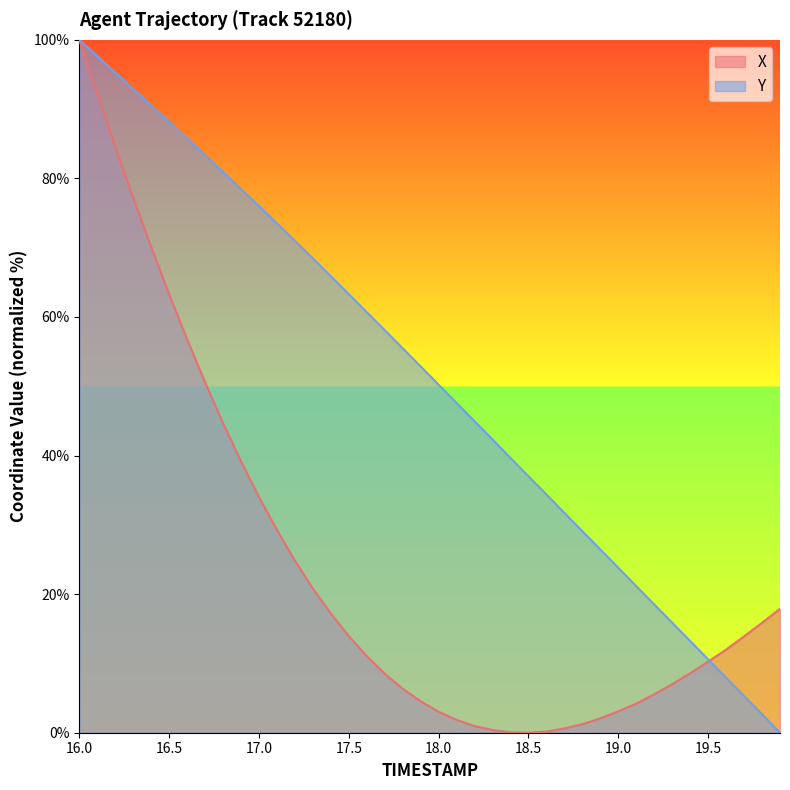

True or false: Y has more than 0 points higher than both neighbors.

False